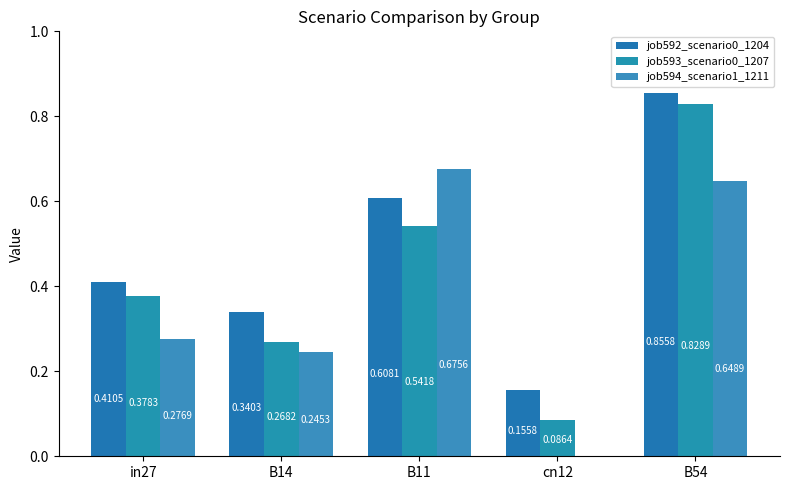

Count the number of categories in the chart.

5